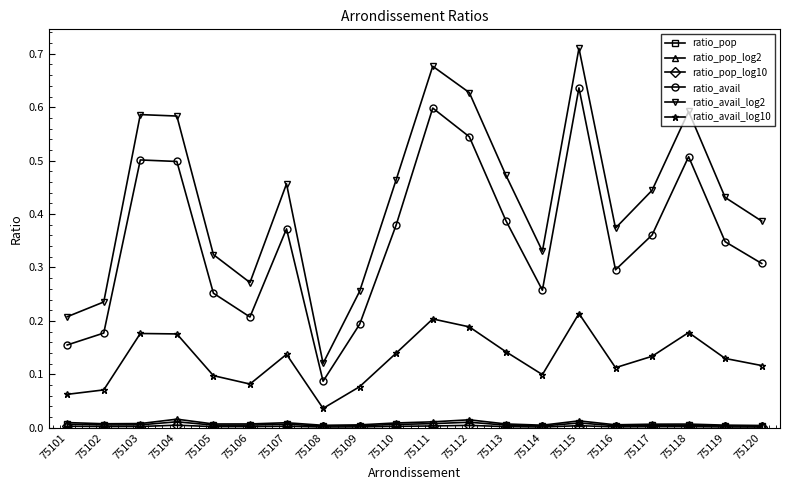

Between 75103 and 75109, which series saw the biggest shift?

ratio_avail_log2